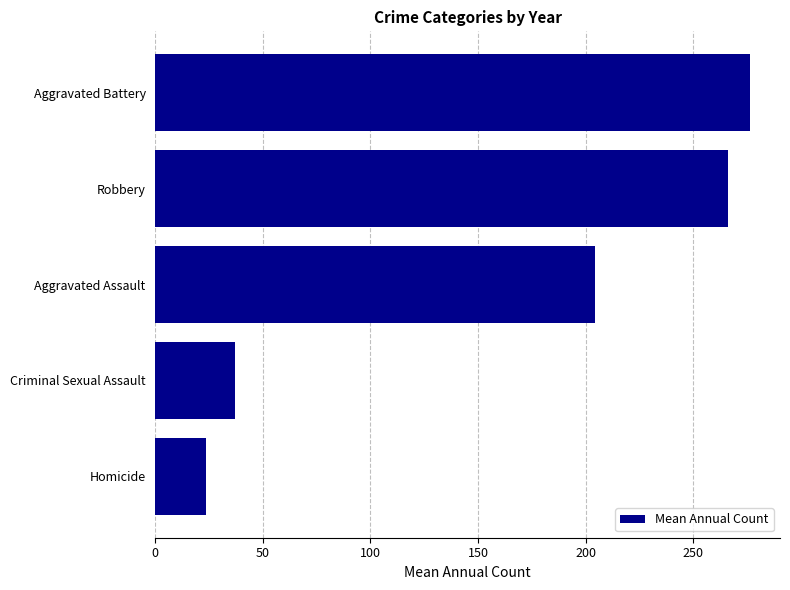

Does the chart contain stacked bars?

No